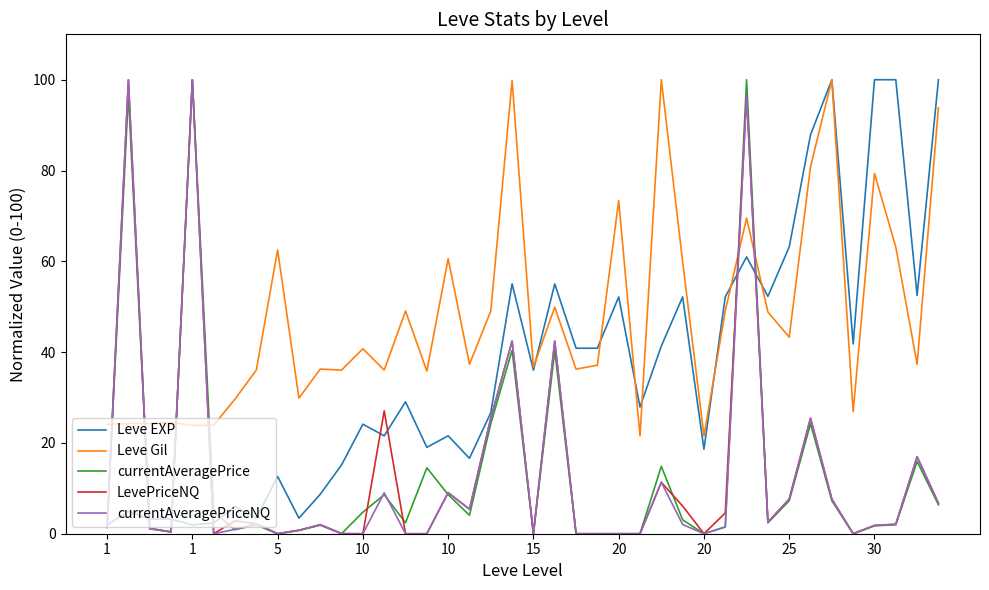

How many intersections are there between currentAveragePriceNQ and Leve Gil?

6